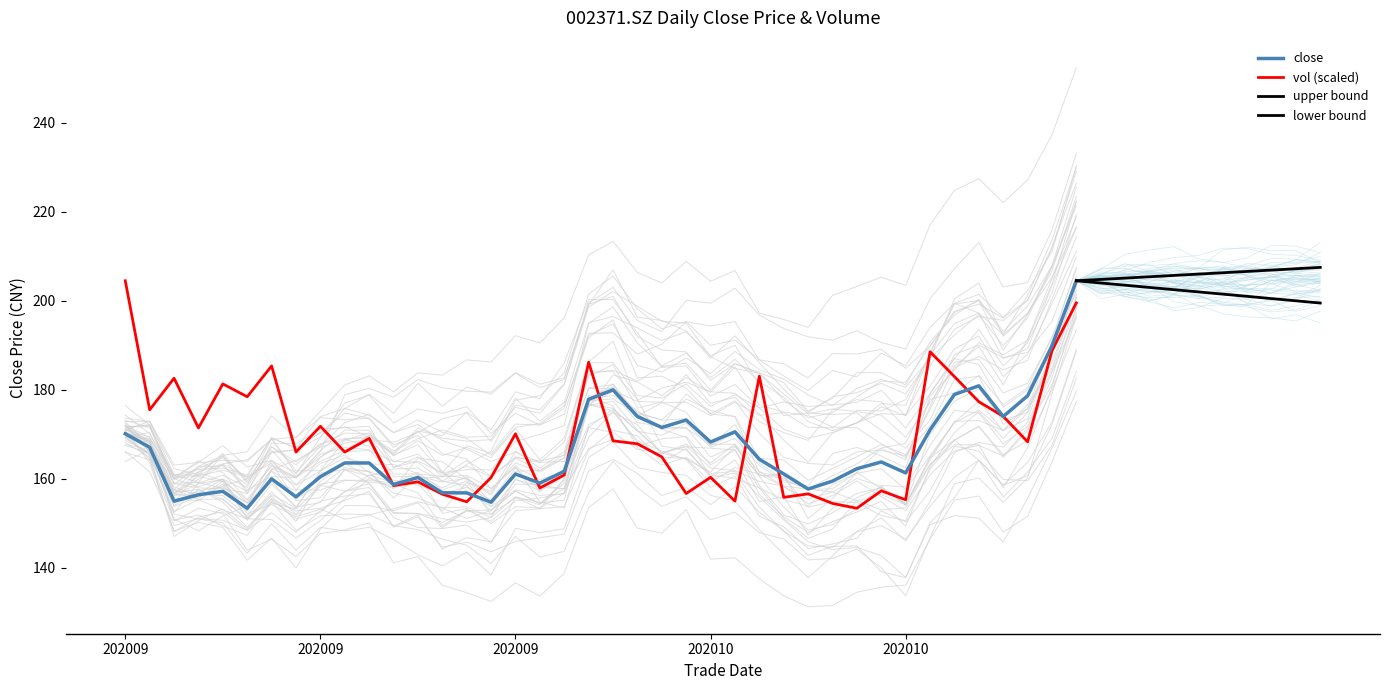

What is the difference between the highest and lowest values at 20200925?

2.0